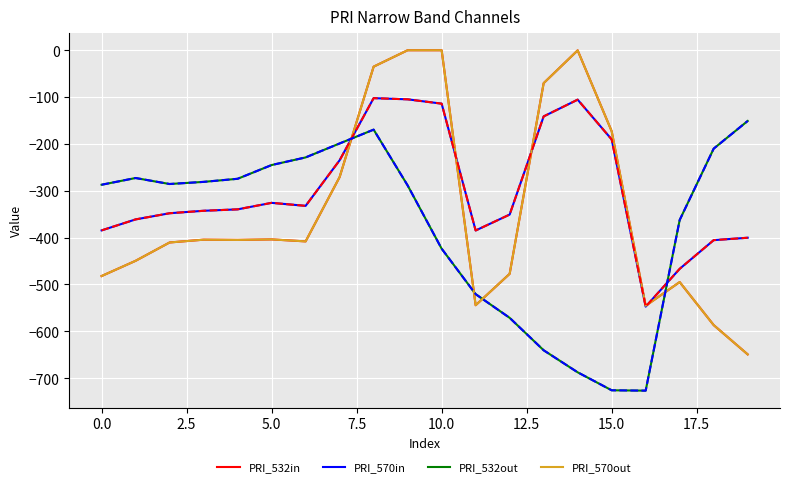

How many lines are shown in the chart?

6